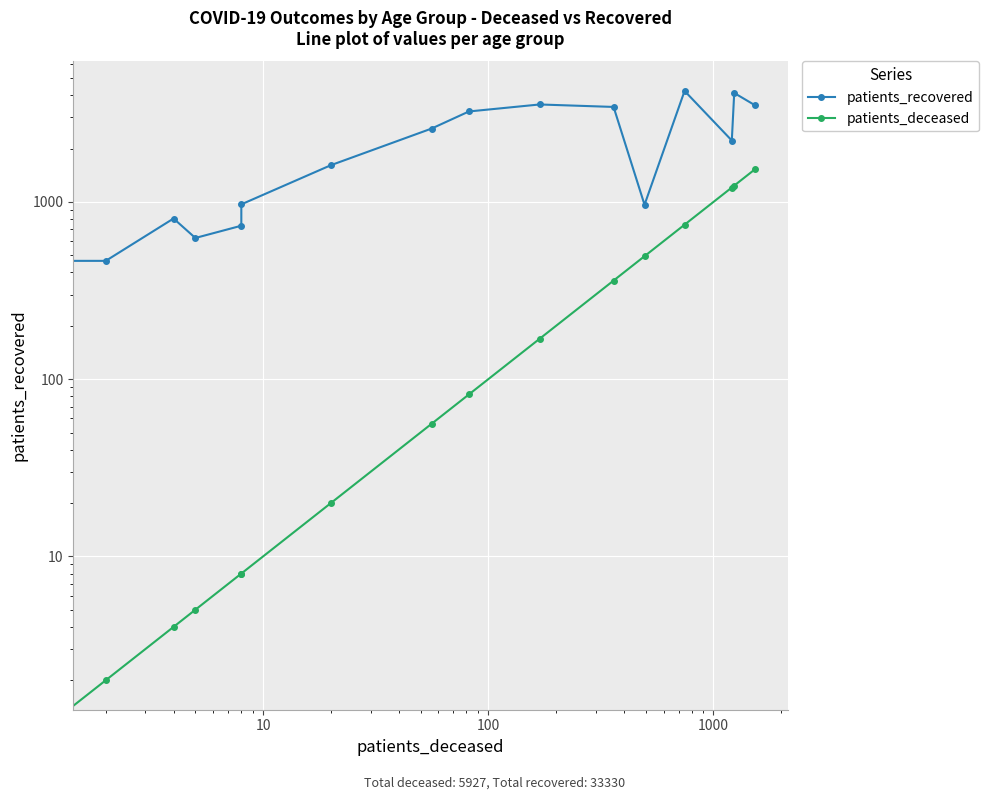

Reading left to right, extract all data points from this chart.

patients_recovered: 269	465	806	626	734	969	1612	2594	3239	3547	3435	964	4229	2220	4118	3503
patients_deceased: 0	2	4	5	8	8	20	56	82	169	360	494	744	1206	1236	1533